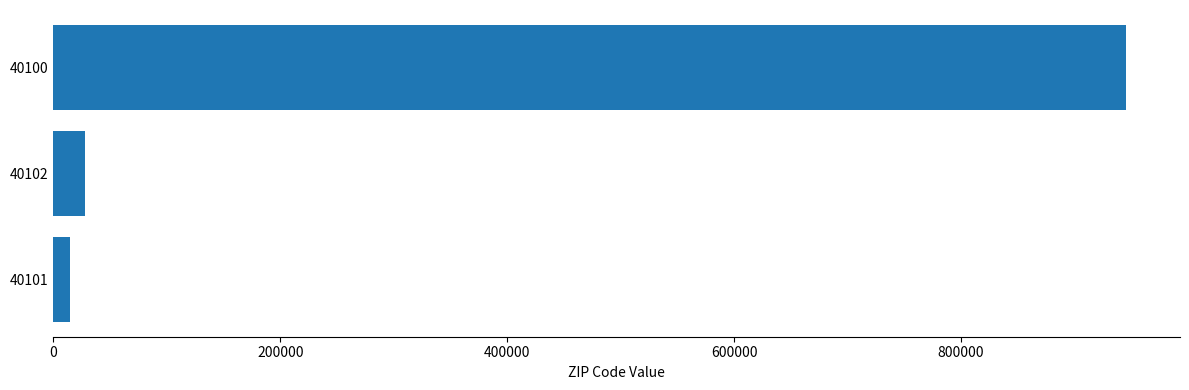

Between 40100 and 40102, which is larger?

40100